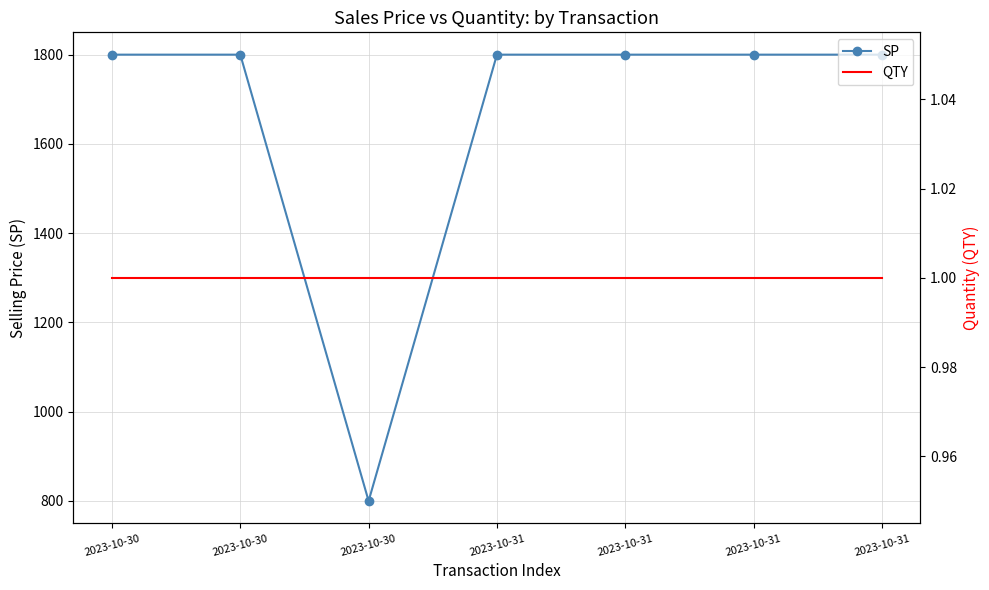

Where is SP nearest to the value 1300?

2023-10-30